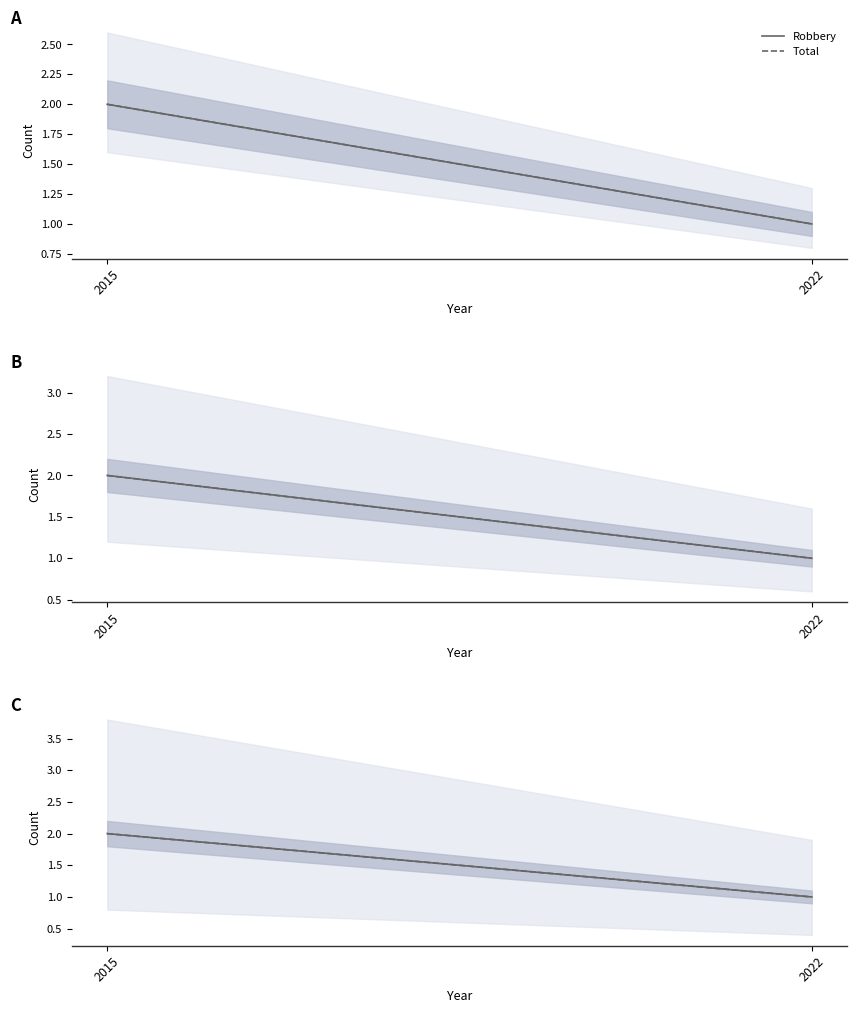

What is the sum of the Robbery values at 2015 and 2022?

3